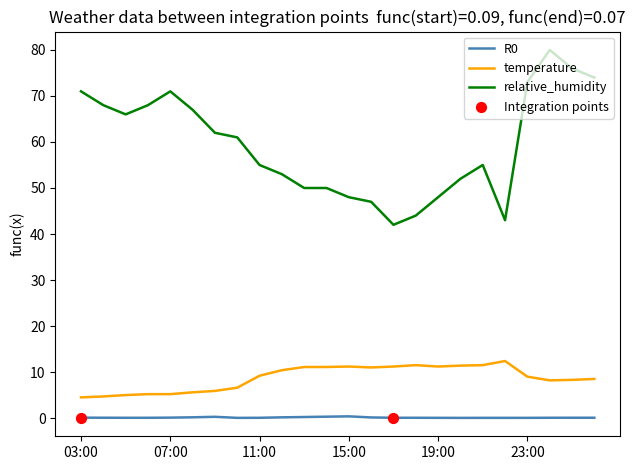

Which series has the largest range (max minus min)?

relative_humidity